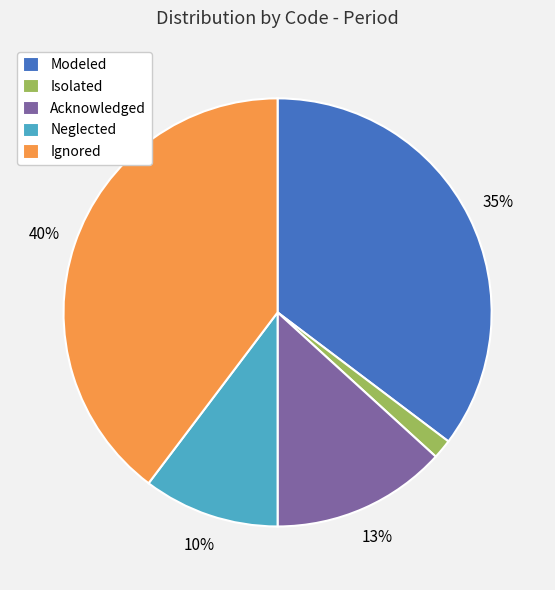

Is there any slice that represents more than half of the pie?

No